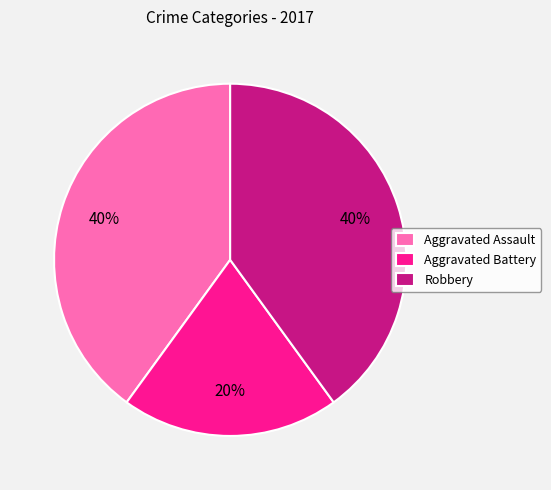

To the nearest percent, what is the difference between the Aggravated Battery and Aggravated Assault slice percentages?

20%